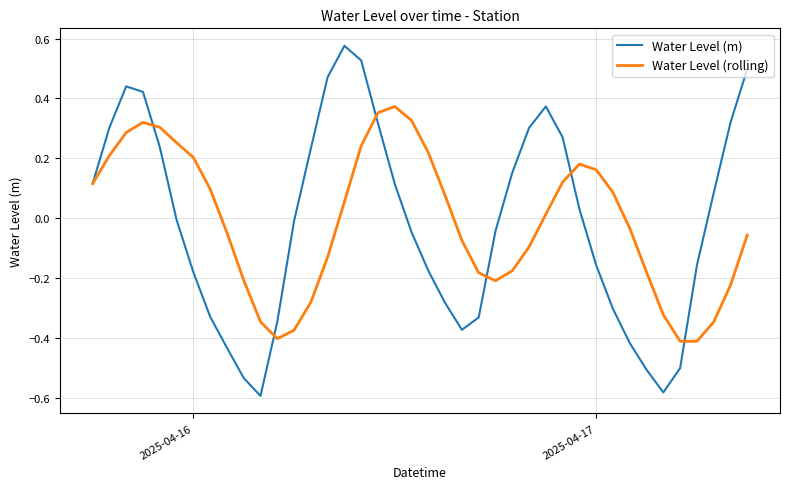

Rank the series by their maximum value, from highest to lowest.

Water Level (m), Water Level (rolling)